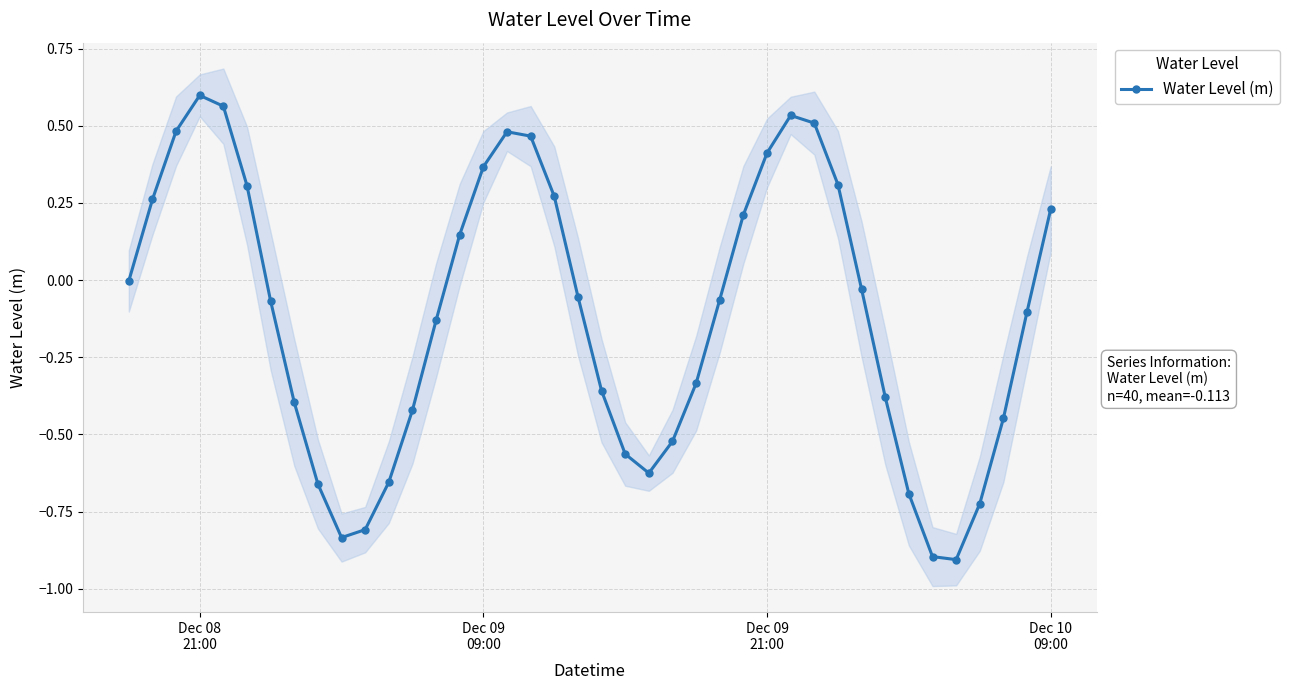

True or false: Water Level (m) has more than 2 interior local peaks.

True